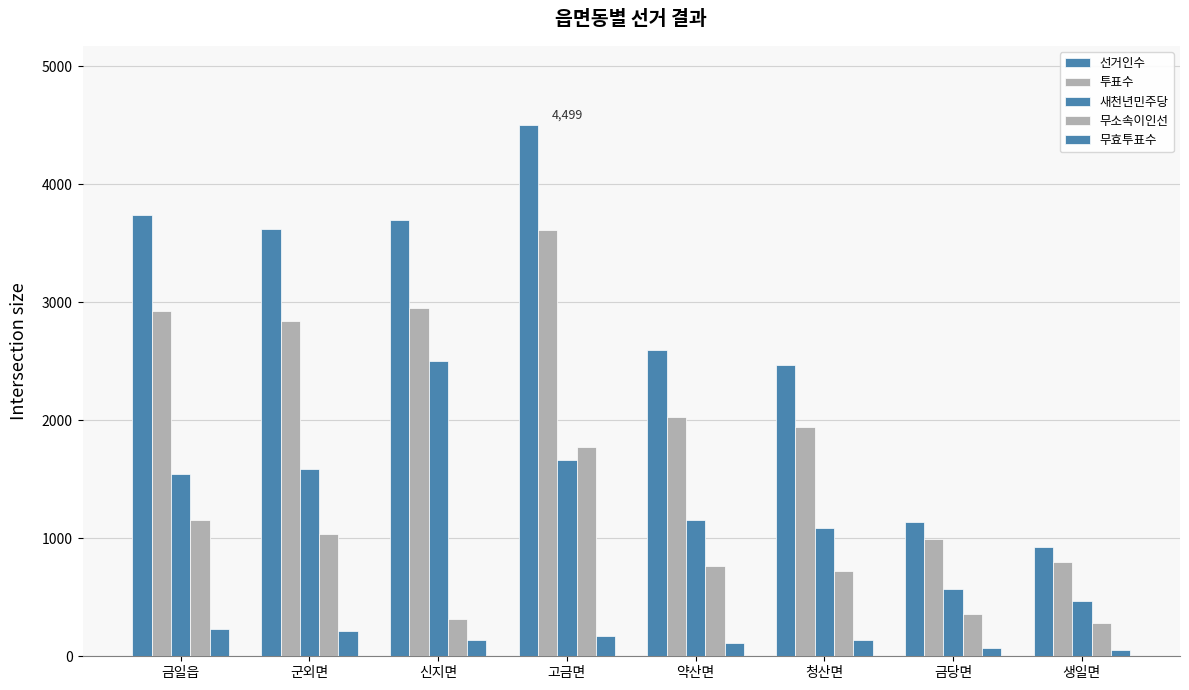

Are the bars horizontal?

No